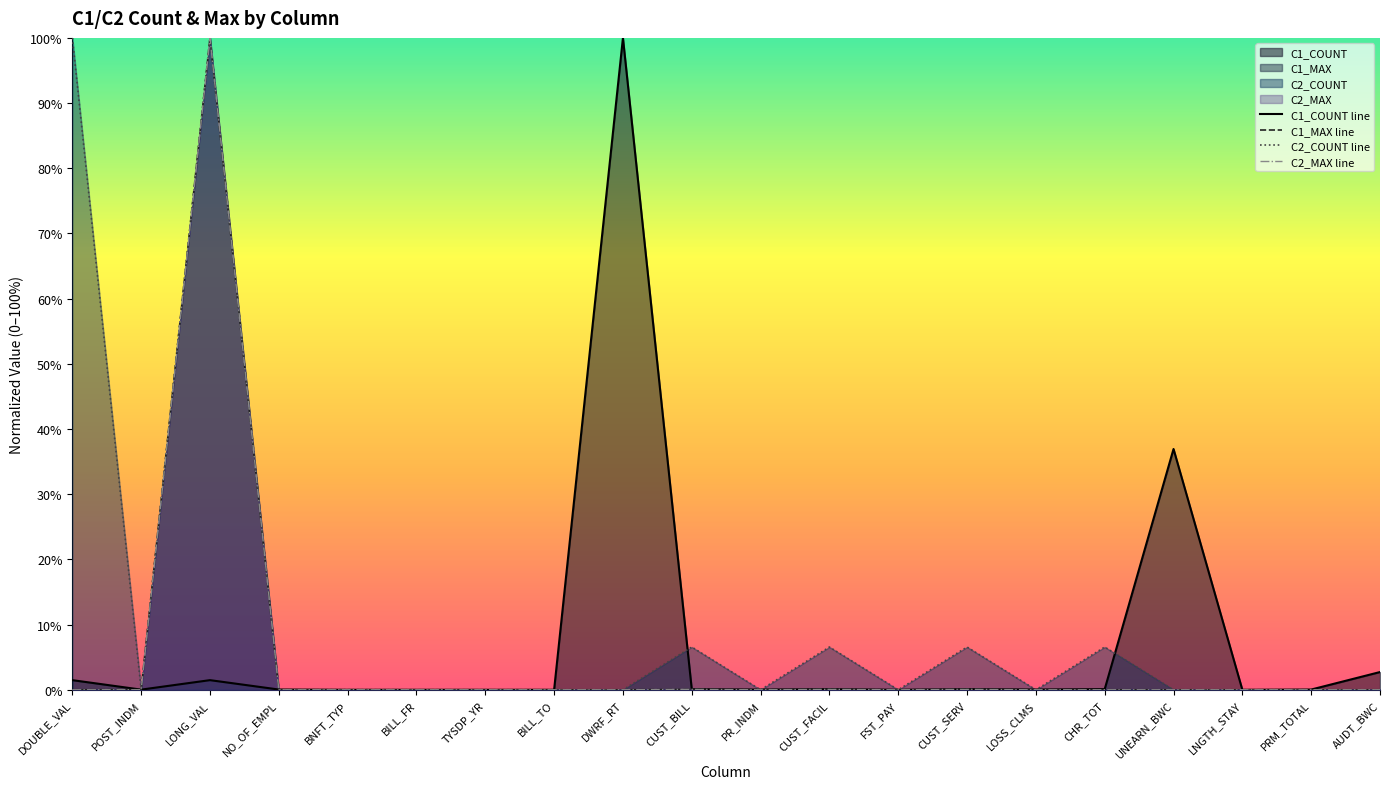

How many lines are shown in the chart?

4